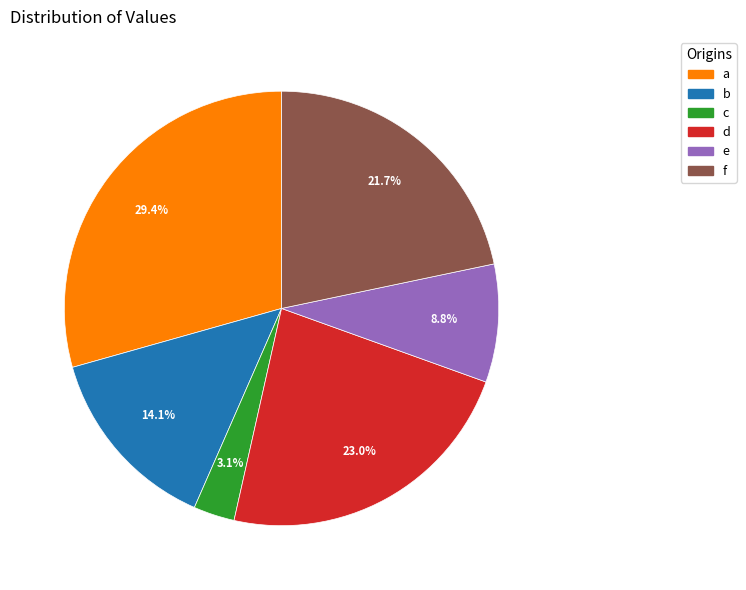

Between a and d, which is larger?

a